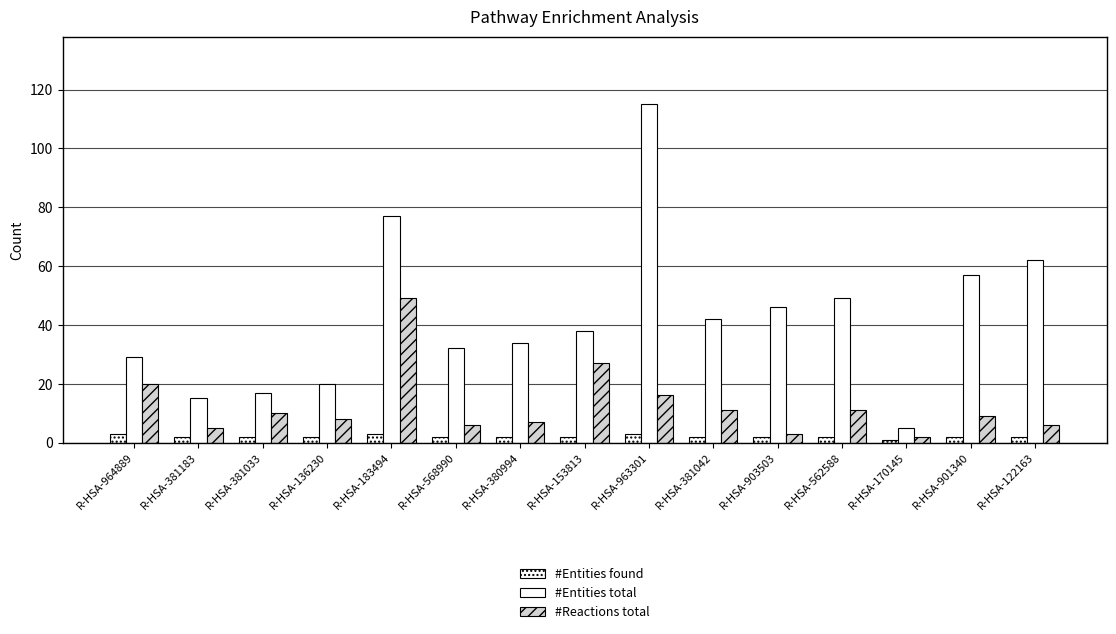

Which series has the largest total across all categories?

#Entities total